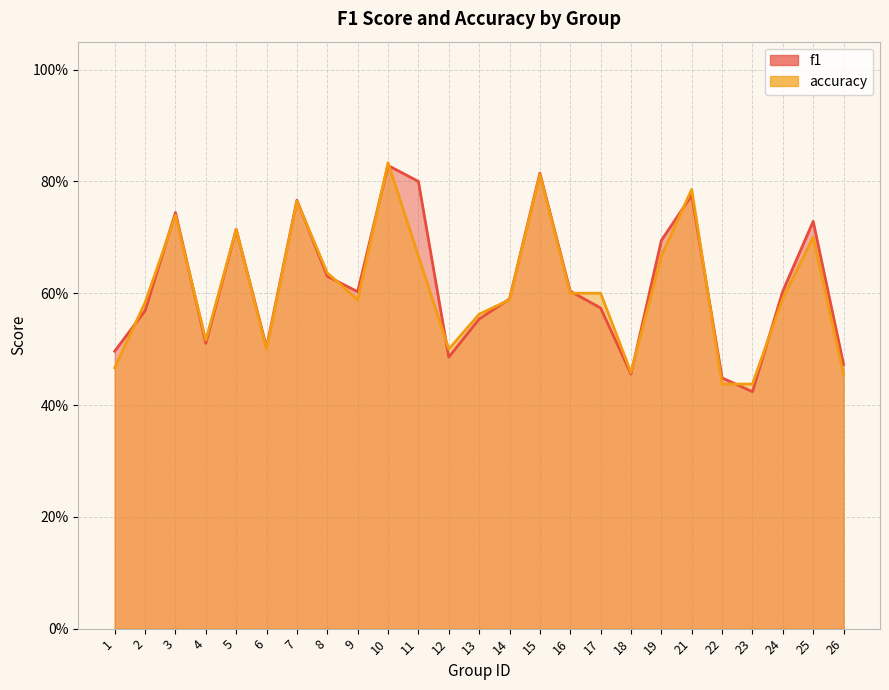

What is the minimum value for accuracy?

0.4